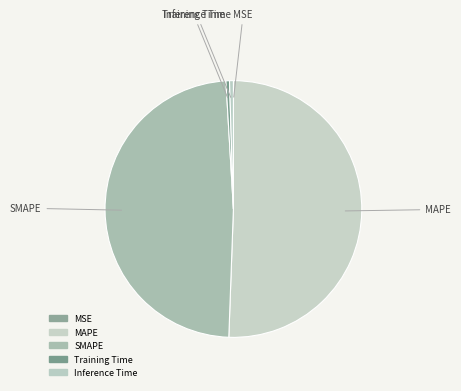

Which category has the biggest portion of the pie?

MAPE